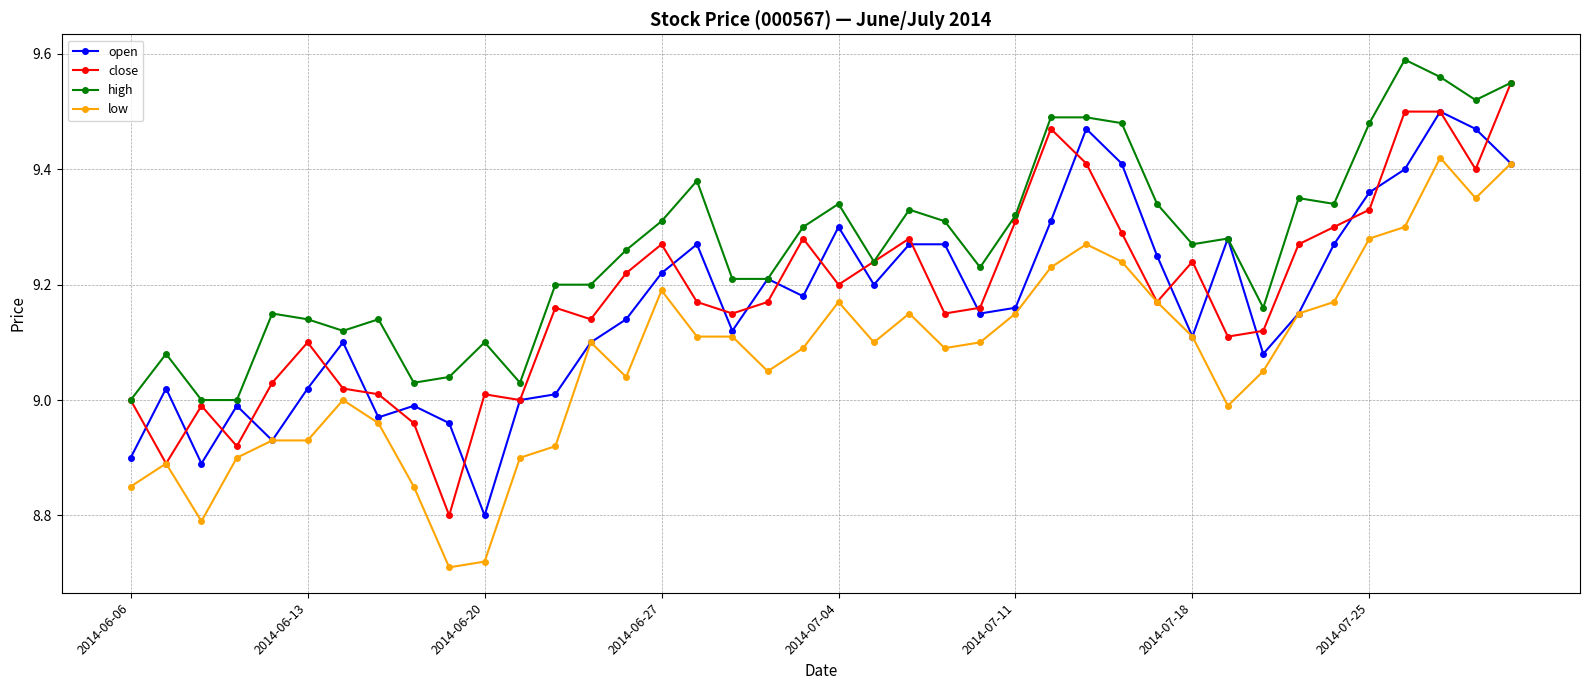

True or false: high and low cross at least once.

False